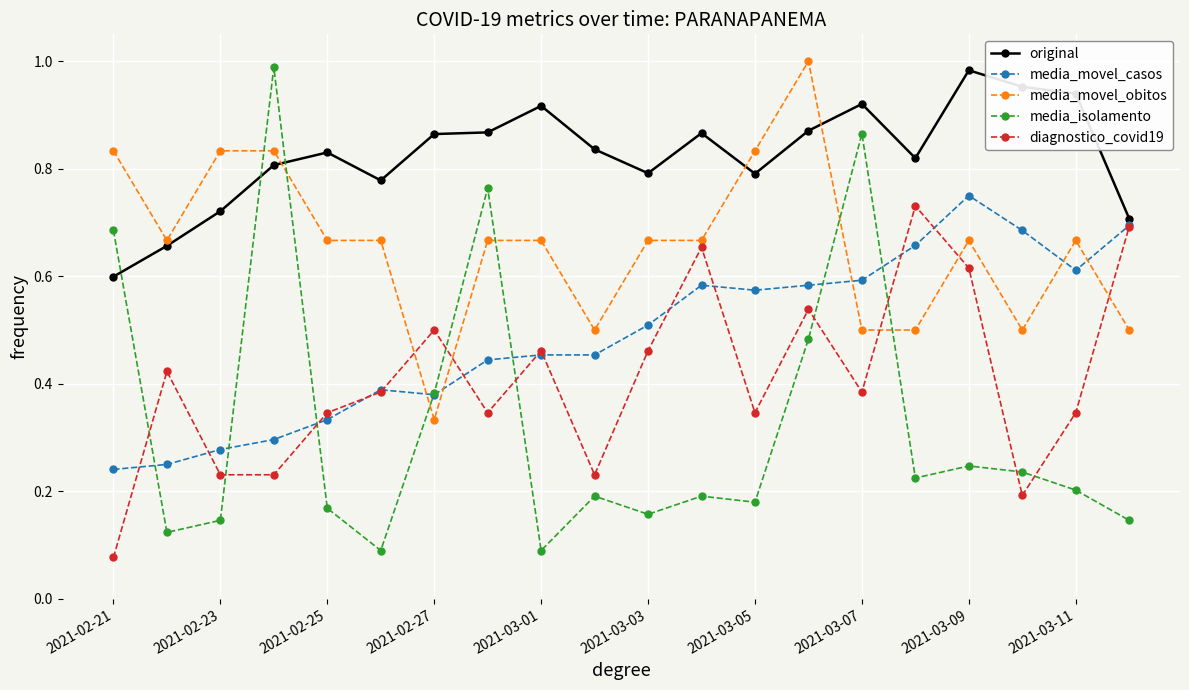

In diagnostico_covid19, how many points are higher than both neighbors (excluding endpoints)?

6